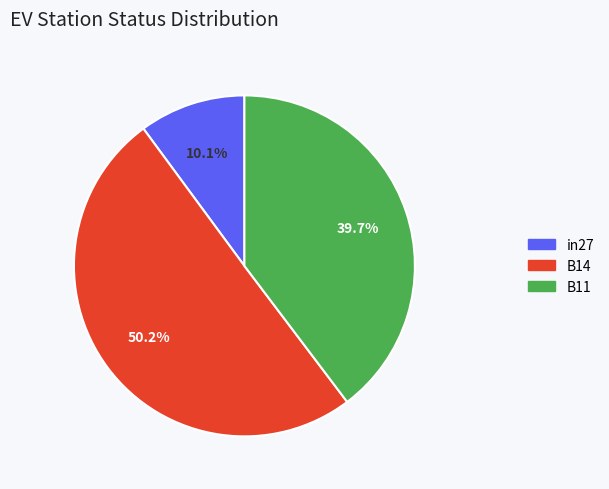

The in27 slice represents 10% of the pie. True or false?

True